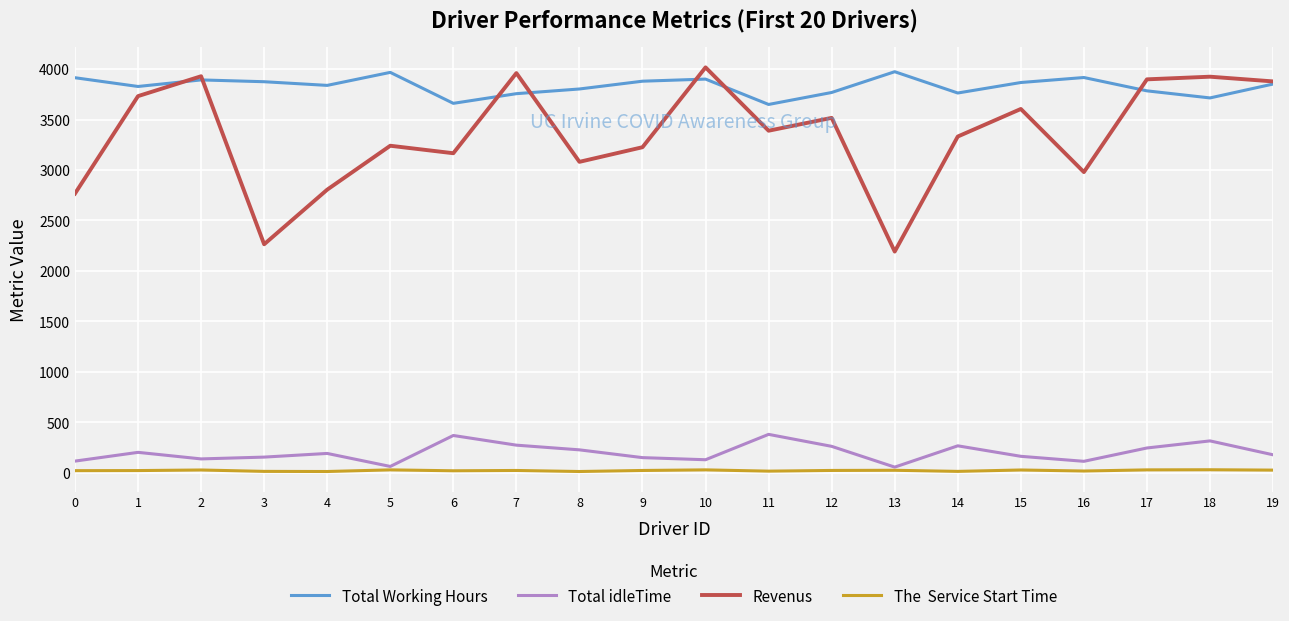

What is the maximum value shown in the chart?

4017.0